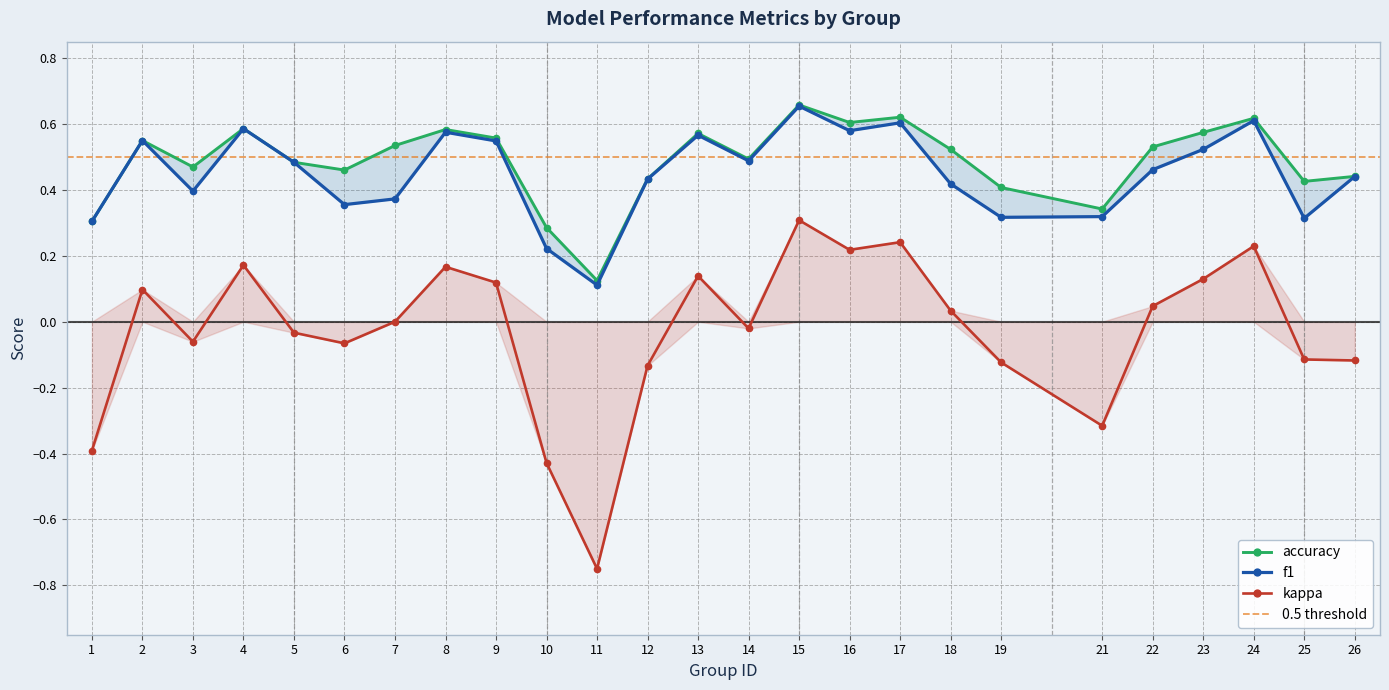

Reading left to right, transcribe all the data shown in this chart.

f1: 0.3	0.6	0.4	0.6	0.5	0.4	0.4	0.6	0.5	0.2	0.1	0.4	0.6	0.5	0.7	0.6	0.6	0.4	0.3	0.3	0.5	0.5	0.6	0.3	0.4
kappa: -0.4	0.1	-0.1	0.2	-0.0	-0.1	0.0	0.2	0.1	-0.4	-0.8	-0.1	0.1	-0.0	0.3	0.2	0.2	0.0	-0.1	-0.3	0.0	0.1	0.2	-0.1	-0.1
accuracy: 0.3	0.6	0.5	0.6	0.5	0.5	0.5	0.6	0.6	0.3	0.1	0.4	0.6	0.5	0.7	0.6	0.6	0.5	0.4	0.3	0.5	0.6	0.6	0.4	0.4